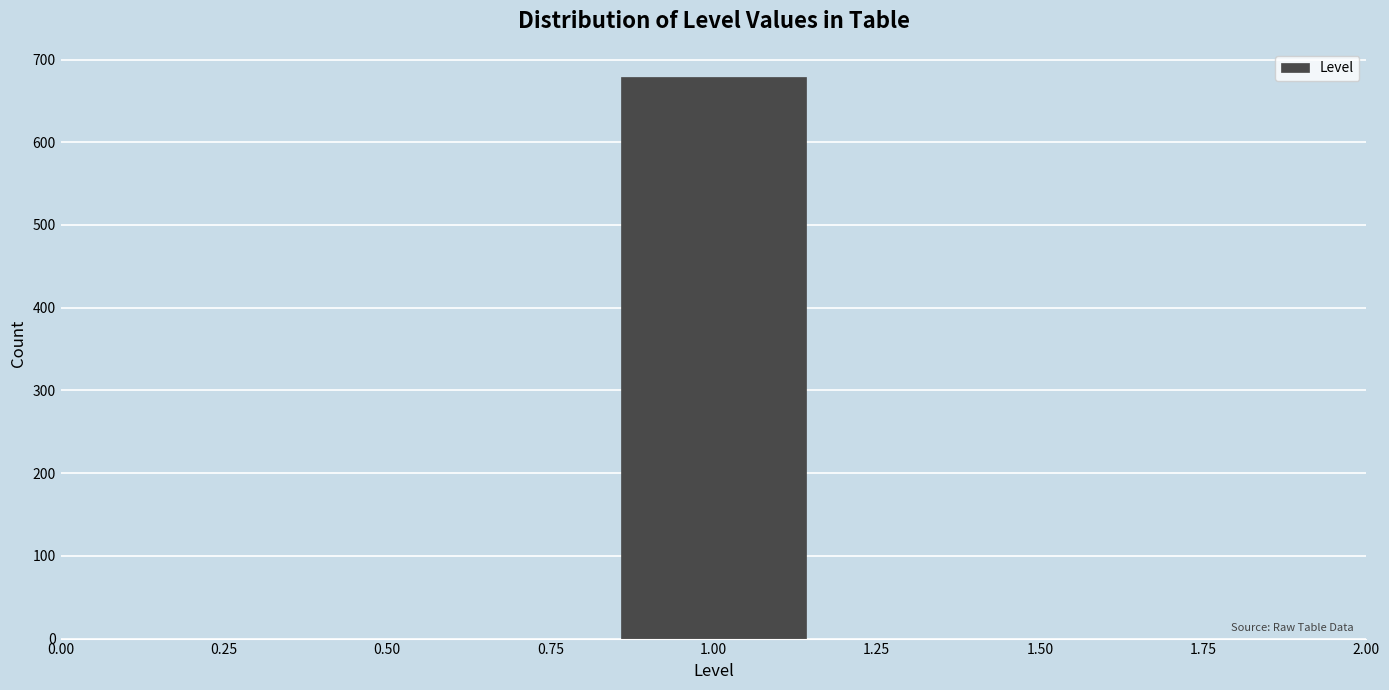

Reading left to right, list every bar in this chart as the range it spans on the x-axis followed by its height. Neither the bar edges nor the heights are printed on the chart, so give them approximately, as read against the axes.

0.50 to 0.85: 0
0.85 to 1.15: 680
1.15 to 1.50: 0